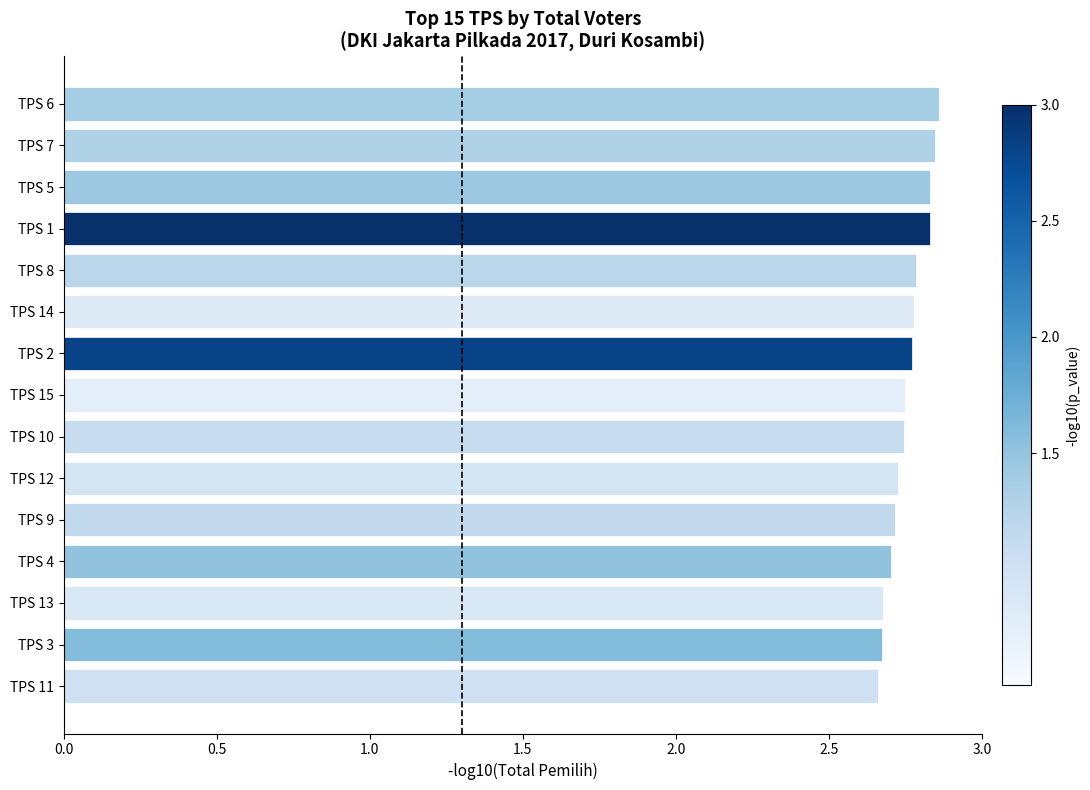

Count the values in the range 2 to 3.

15